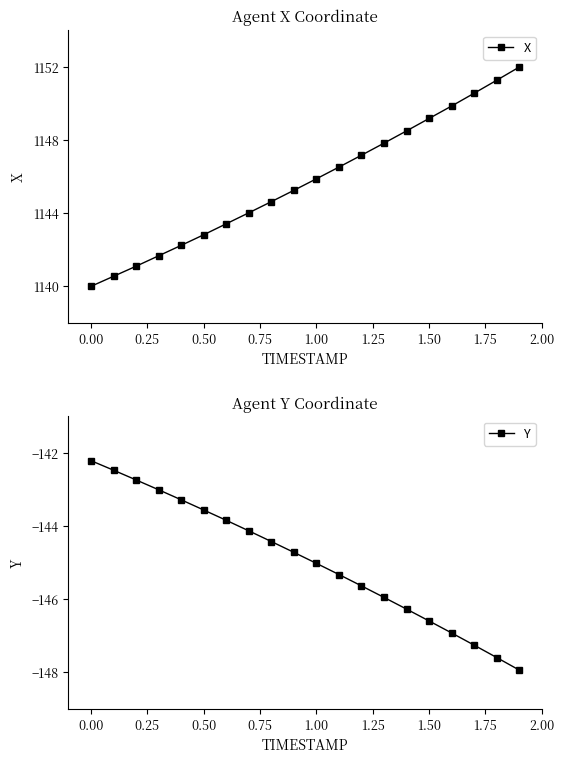

What is the lowest value of the X series?

1140.0